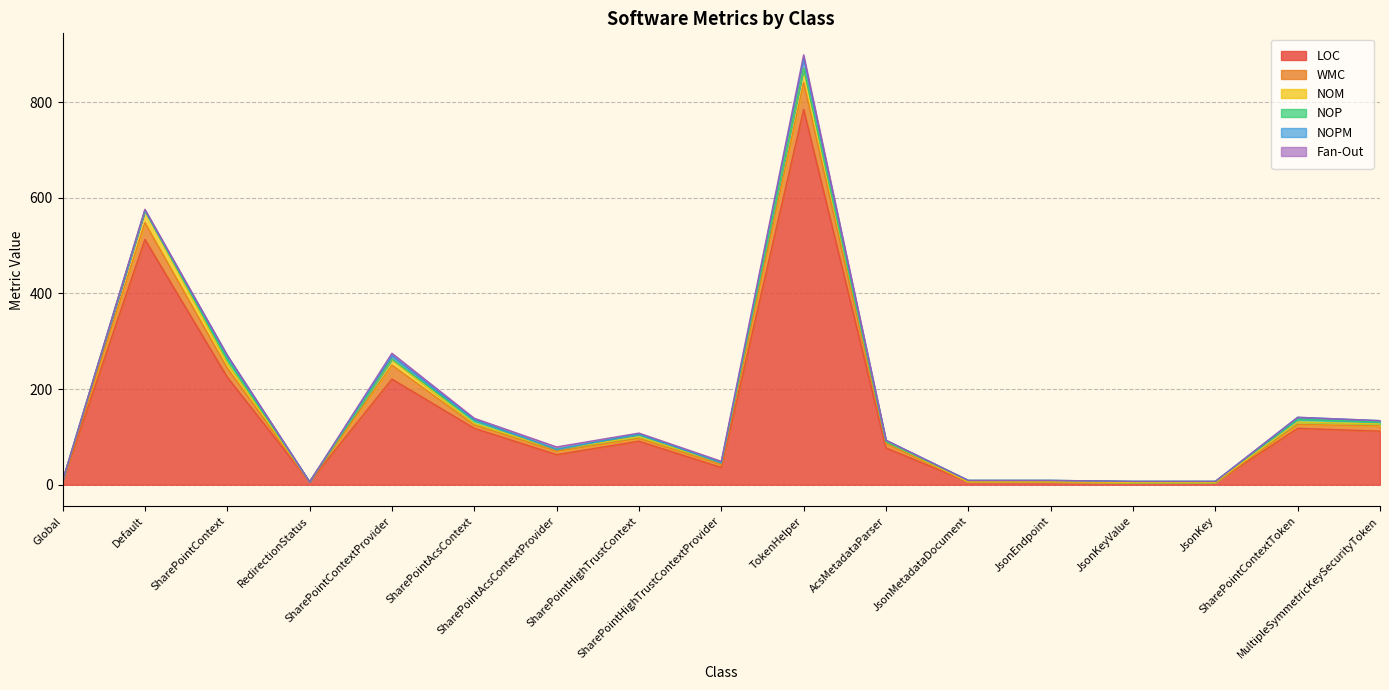

Which category has the lowest value in the Fan-Out series?

Global